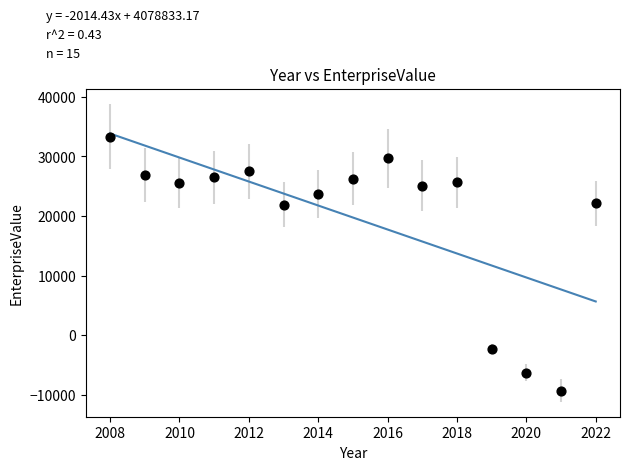

What is the range of X values (max minus min)?

14.0